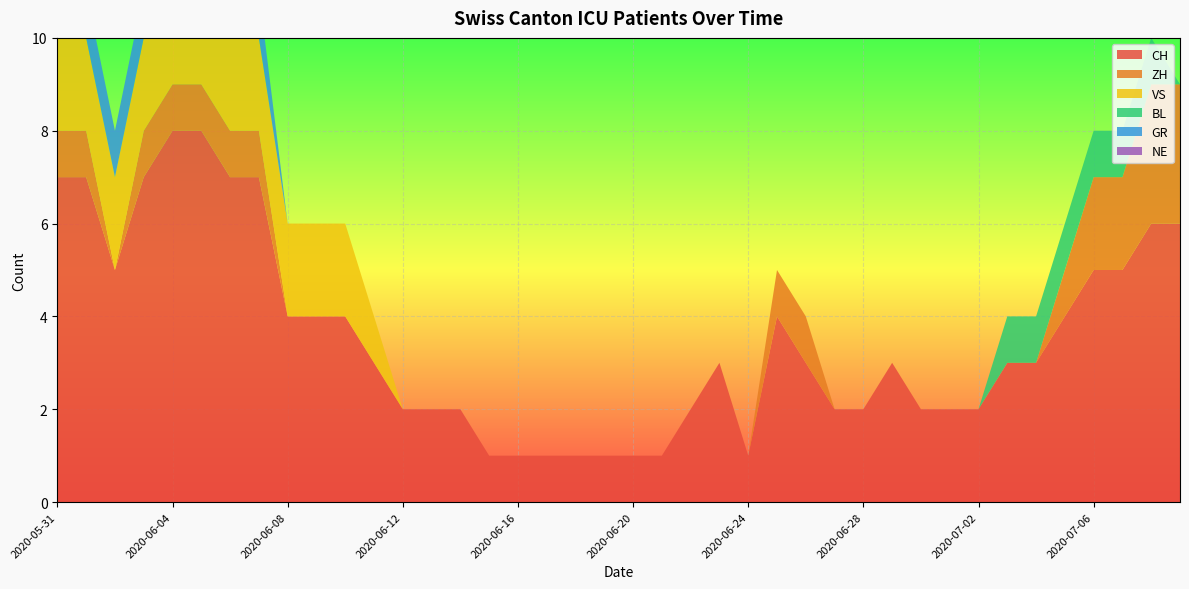

Reading left to right, what are all the values shown in this chart?

CH: 2020-05-31=7	2020-06-01=7	2020-06-02=5	2020-06-03=7	2020-06-04=8	2020-06-05=8	2020-06-06=7	2020-06-07=7	2020-06-08=4	2020-06-09=4	2020-06-10=4	2020-06-11=3	2020-06-12=2	2020-06-13=2	2020-06-14=2	2020-06-15=1	2020-06-16=1	2020-06-17=1	2020-06-18=1	2020-06-19=1	2020-06-20=1	2020-06-21=1	2020-06-22=2	2020-06-23=3	2020-06-24=1	2020-06-25=4	2020-06-26=3	2020-06-27=2	2020-06-28=2	2020-06-29=3	2020-06-30=2	2020-07-01=2	2020-07-02=2	2020-07-03=3	2020-07-04=3	2020-07-05=4	2020-07-06=5	2020-07-07=5	2020-07-08=6	2020-07-09=6
ZH: 2020-05-31=1	2020-06-01=1	2020-06-02=0	2020-06-03=1	2020-06-04=1	2020-06-05=1	2020-06-06=1	2020-06-07=1	2020-06-08=0	2020-06-09=0	2020-06-10=0	2020-06-11=0	2020-06-12=0	2020-06-13=0	2020-06-14=0	2020-06-15=0	2020-06-16=0	2020-06-17=0	2020-06-18=0	2020-06-19=0	2020-06-20=0	2020-06-21=0	2020-06-22=0	2020-06-23=0	2020-06-24=0	2020-06-25=1	2020-06-26=1	2020-06-27=0	2020-06-28=0	2020-06-29=0	2020-06-30=0	2020-07-01=0	2020-07-02=0	2020-07-03=0	2020-07-04=0	2020-07-05=1	2020-07-06=2	2020-07-07=2	2020-07-08=3	2020-07-09=3
VS: 2020-05-31=2	2020-06-01=2	2020-06-02=2	2020-06-03=2	2020-06-04=2	2020-06-05=2	2020-06-06=2	2020-06-07=2	2020-06-08=2	2020-06-09=2	2020-06-10=2	2020-06-11=1	2020-06-12=0	2020-06-13=0	2020-06-14=0	2020-06-15=0	2020-06-16=0	2020-06-17=0	2020-06-18=0	2020-06-19=0	2020-06-20=0	2020-06-21=0	2020-06-22=0	2020-06-23=0	2020-06-24=0	2020-06-25=0	2020-06-26=0	2020-06-27=0	2020-06-28=0	2020-06-29=0	2020-06-30=0	2020-07-01=0	2020-07-02=0	2020-07-03=0	2020-07-04=0	2020-07-05=0	2020-07-06=0	2020-07-07=0	2020-07-08=0	2020-07-09=0
BL: 2020-05-31=0	2020-06-01=0	2020-06-02=0	2020-06-03=0	2020-06-04=0	2020-06-05=0	2020-06-06=0	2020-06-07=0	2020-06-08=0	2020-06-09=0	2020-06-10=0	2020-06-11=0	2020-06-12=0	2020-06-13=0	2020-06-14=0	2020-06-15=0	2020-06-16=0	2020-06-17=0	2020-06-18=0	2020-06-19=0	2020-06-20=0	2020-06-21=0	2020-06-22=0	2020-06-23=0	2020-06-24=0	2020-06-25=0	2020-06-26=0	2020-06-27=0	2020-06-28=0	2020-06-29=0	2020-06-30=0	2020-07-01=0	2020-07-02=0	2020-07-03=1	2020-07-04=1	2020-07-05=1	2020-07-06=1	2020-07-07=1	2020-07-08=1	2020-07-09=0
GR: 2020-05-31=1	2020-06-01=1	2020-06-02=1	2020-06-03=1	2020-06-04=1	2020-06-05=1	2020-06-06=1	2020-06-07=1	2020-06-08=0	2020-06-09=0	2020-06-10=0	2020-06-11=0	2020-06-12=0	2020-06-13=0	2020-06-14=0	2020-06-15=0	2020-06-16=0	2020-06-17=0	2020-06-18=0	2020-06-19=0	2020-06-20=0	2020-06-21=0	2020-06-22=0	2020-06-23=0	2020-06-24=0	2020-06-25=0	2020-06-26=0	2020-06-27=0	2020-06-28=0	2020-06-29=0	2020-06-30=0	2020-07-01=0	2020-07-02=0	2020-07-03=0	2020-07-04=0	2020-07-05=0	2020-07-06=0	2020-07-07=0	2020-07-08=0	2020-07-09=0
NE: 2020-05-31=0	2020-06-01=0	2020-06-02=0	2020-06-03=0	2020-06-04=0	2020-06-05=0	2020-06-06=0	2020-06-07=0	2020-06-08=0	2020-06-09=0	2020-06-10=0	2020-06-11=0	2020-06-12=0	2020-06-13=0	2020-06-14=0	2020-06-15=0	2020-06-16=0	2020-06-17=0	2020-06-18=0	2020-06-19=0	2020-06-20=0	2020-06-21=0	2020-06-22=0	2020-06-23=0	2020-06-24=0	2020-06-25=0	2020-06-26=0	2020-06-27=0	2020-06-28=0	2020-06-29=0	2020-06-30=0	2020-07-01=0	2020-07-02=0	2020-07-03=0	2020-07-04=0	2020-07-05=0	2020-07-06=0	2020-07-07=0	2020-07-08=0	2020-07-09=0